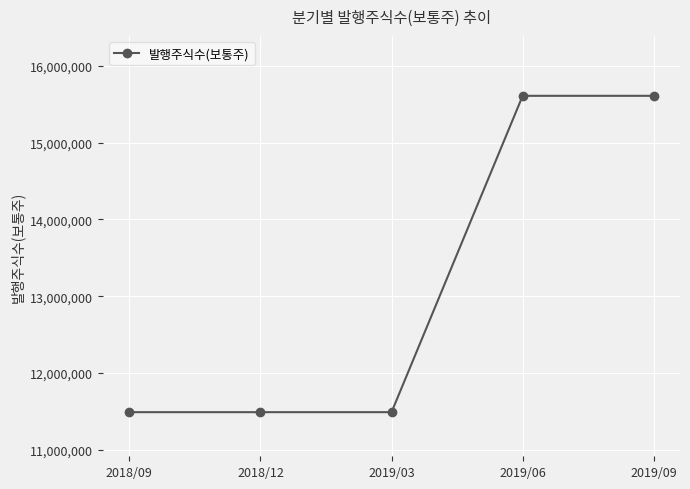

What is the difference between the maximum and minimum values?

4120000